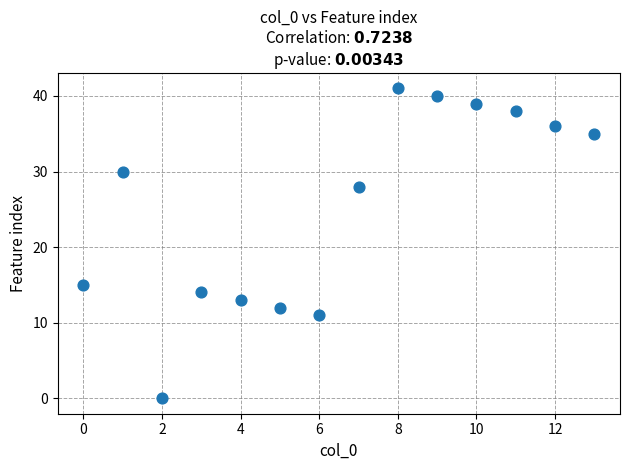

What is the range of Y values (max minus min)?

41